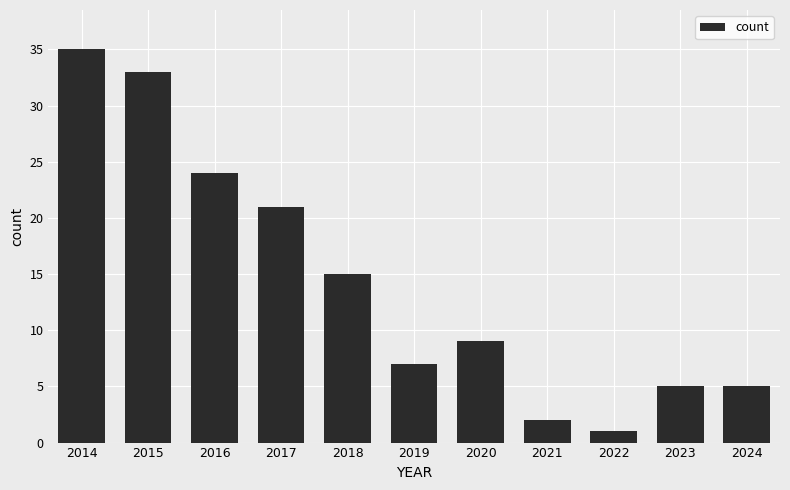

The chart shows a value of 5 at 2023. True or false?

True